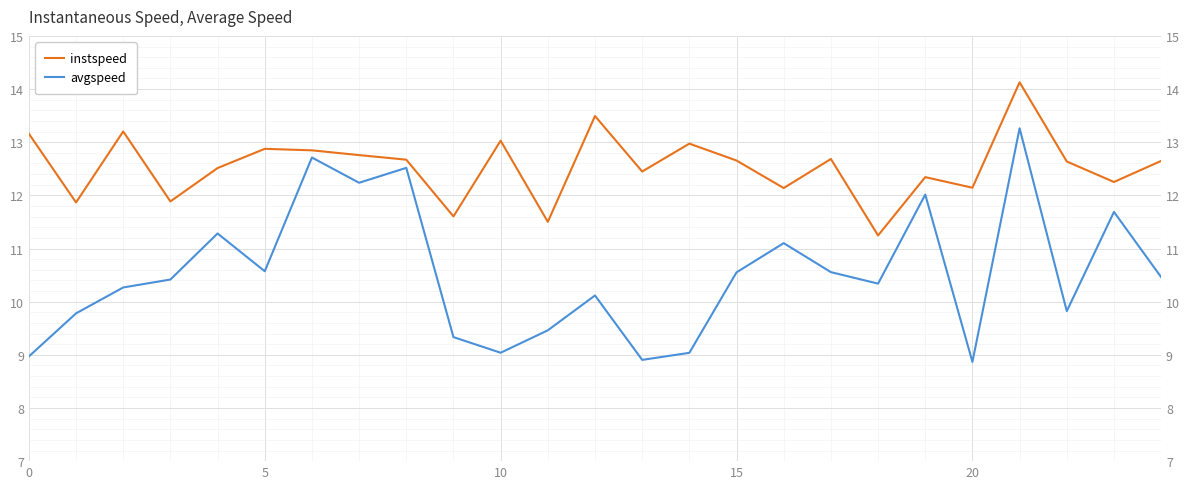

What is the difference between the avgspeed values at 7 and 0?

3.3